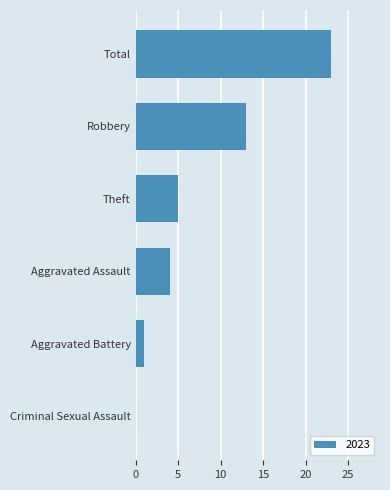

Count the number of data series in this chart.

1